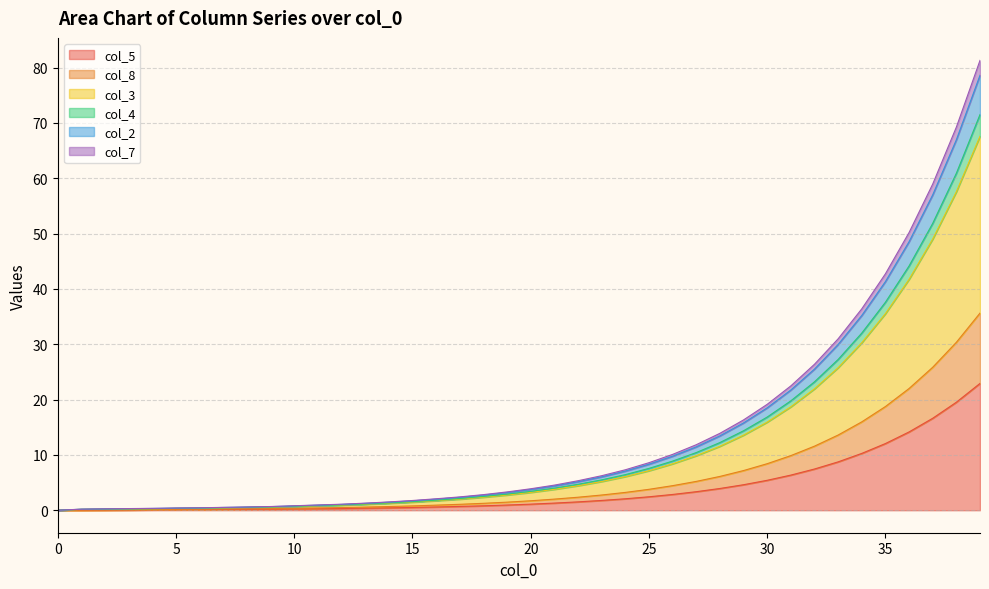

Rank the categories by col_8 value from lowest to highest.

0, 1, 2, 3, 4, 5, 6, 7, 8, 9, 10, 11, 12, 13, 14, 15, 16, 17, 18, 19, 20, 21, 22, 23, 24, 25, 26, 27, 28, 29, 30, 31, 32, 33, 34, 35, 36, 37, 38, 39